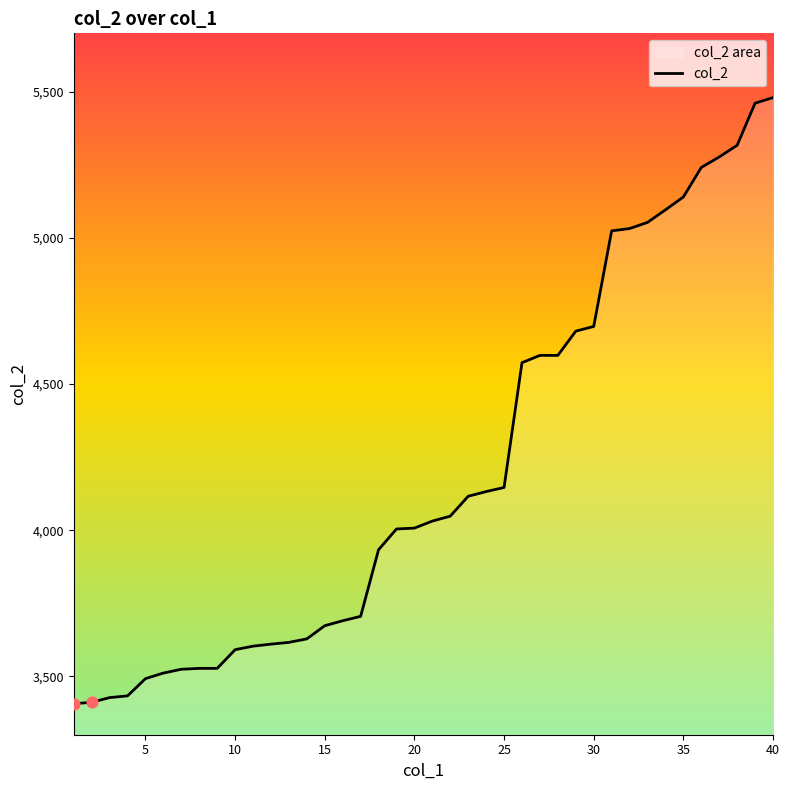

Is it true that the value at 20 is 4007?

True